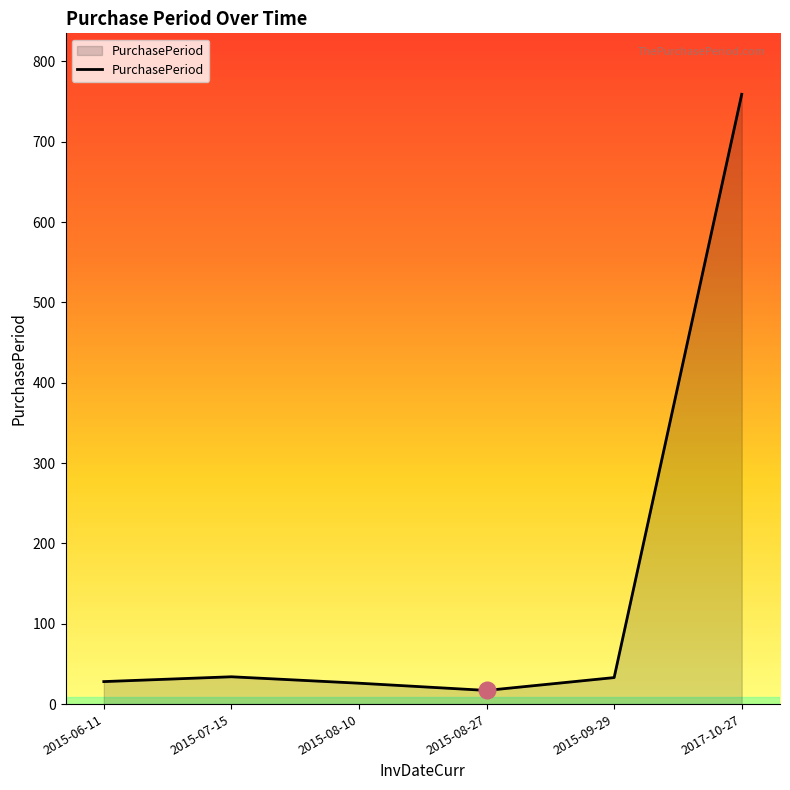

The chart shows a value of 33 at 2015-09-29. True or false?

True